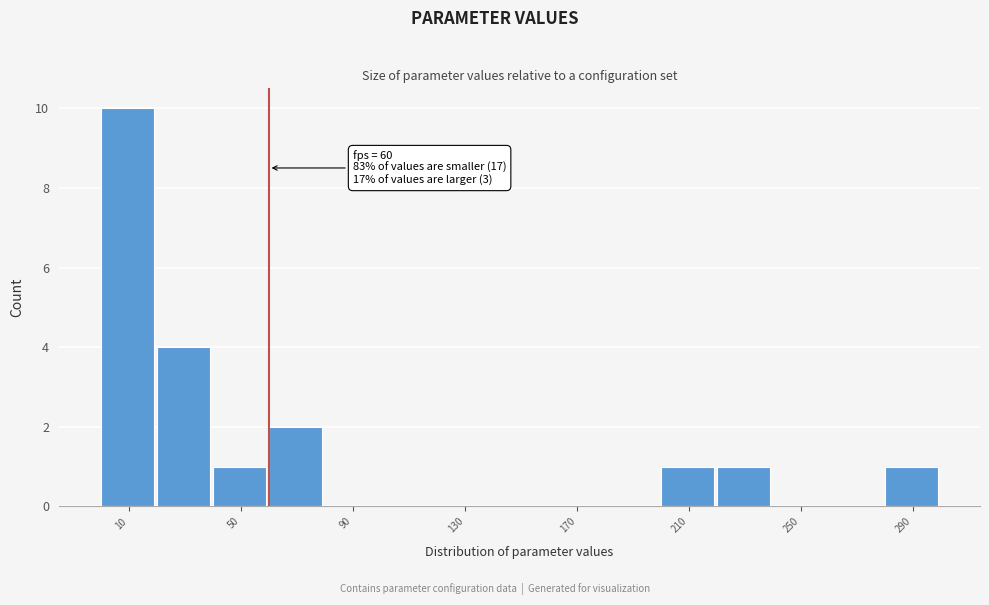

Which range on the x-axis has the tallest bar?

0 to 20